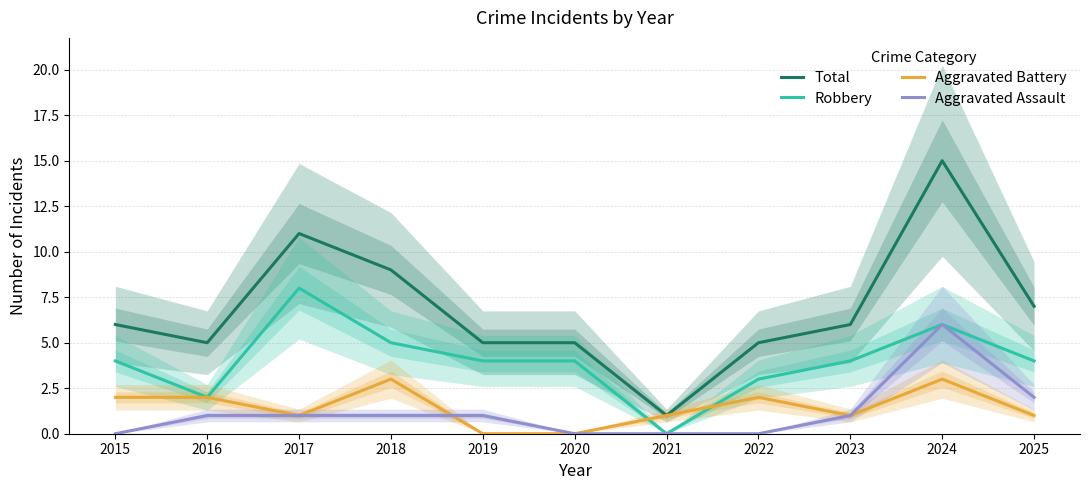

What are all the series names shown in the legend?

Total, Robbery, Aggravated Battery, Aggravated Assault